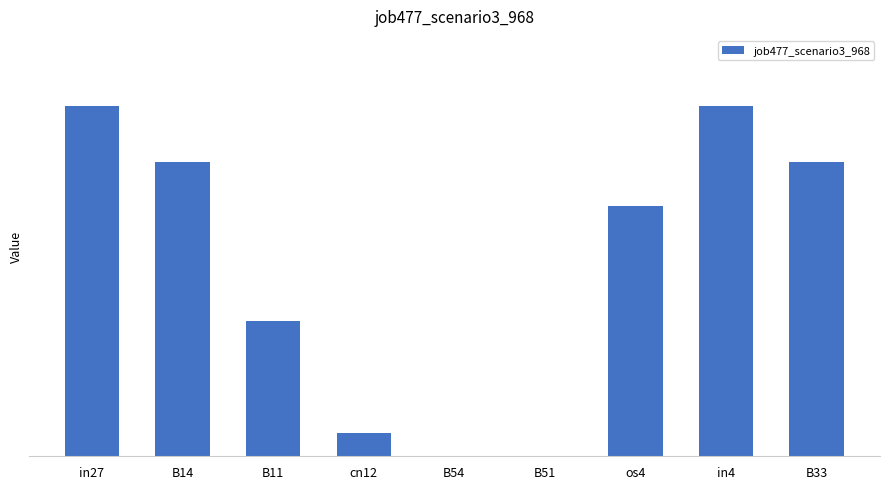

Where is the data nearest to the value 0?

B54